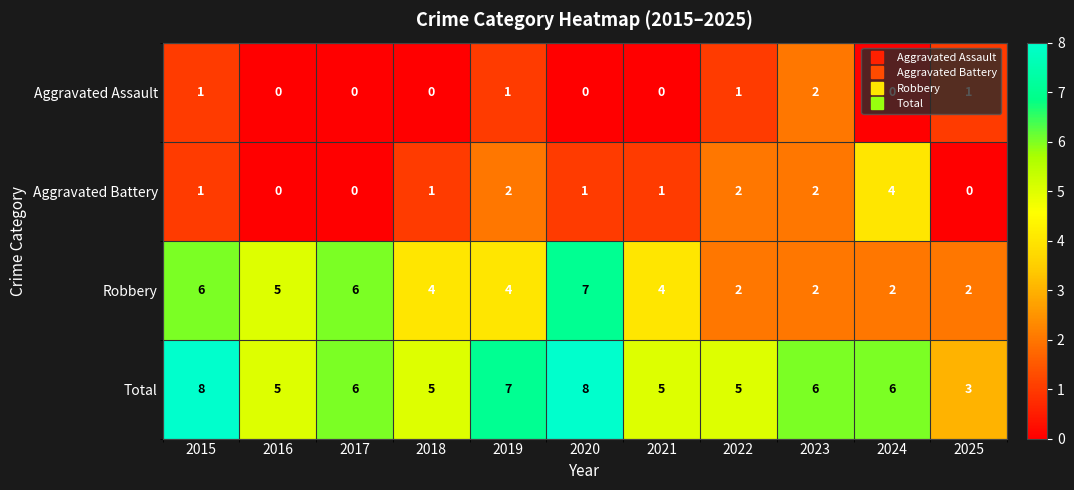

Count the Aggravated Assault values in the range 0 to 1.

10